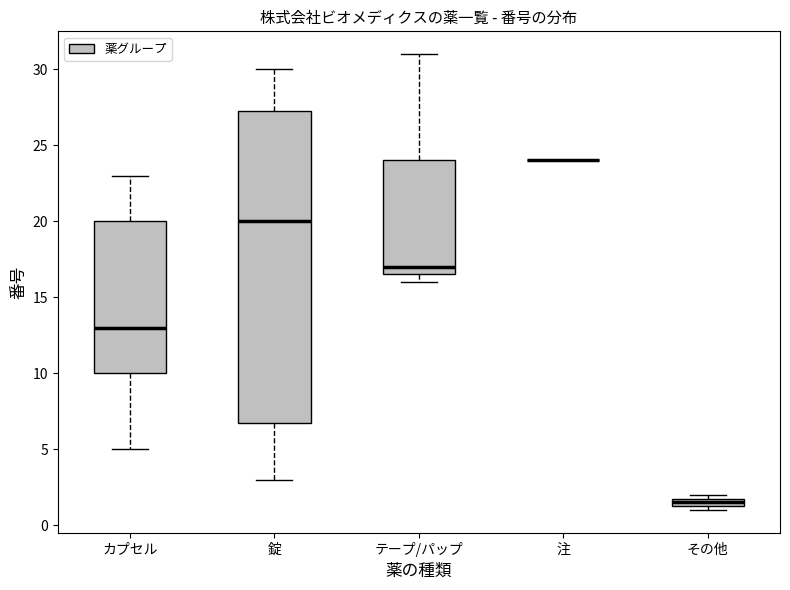

Comparing the boxes themselves (not the whiskers), which one is the tallest?

錠